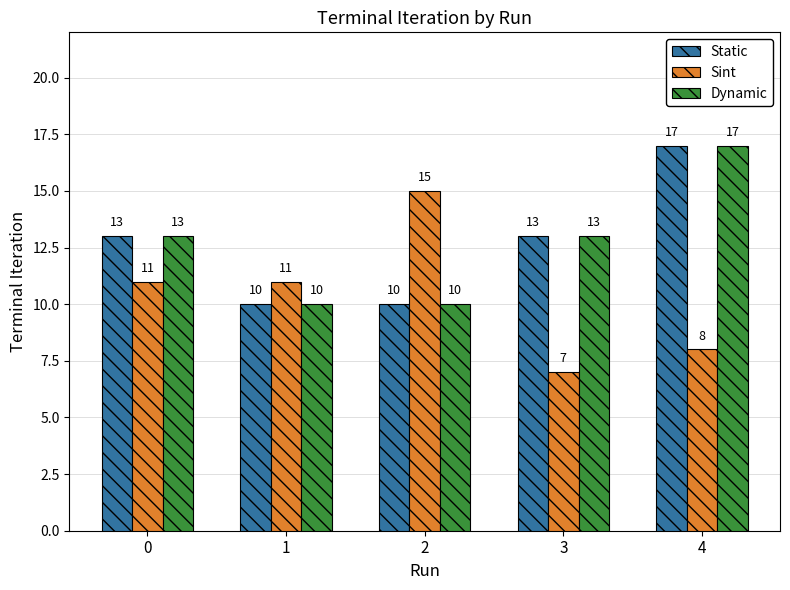

What is the minimum value for Static?

10